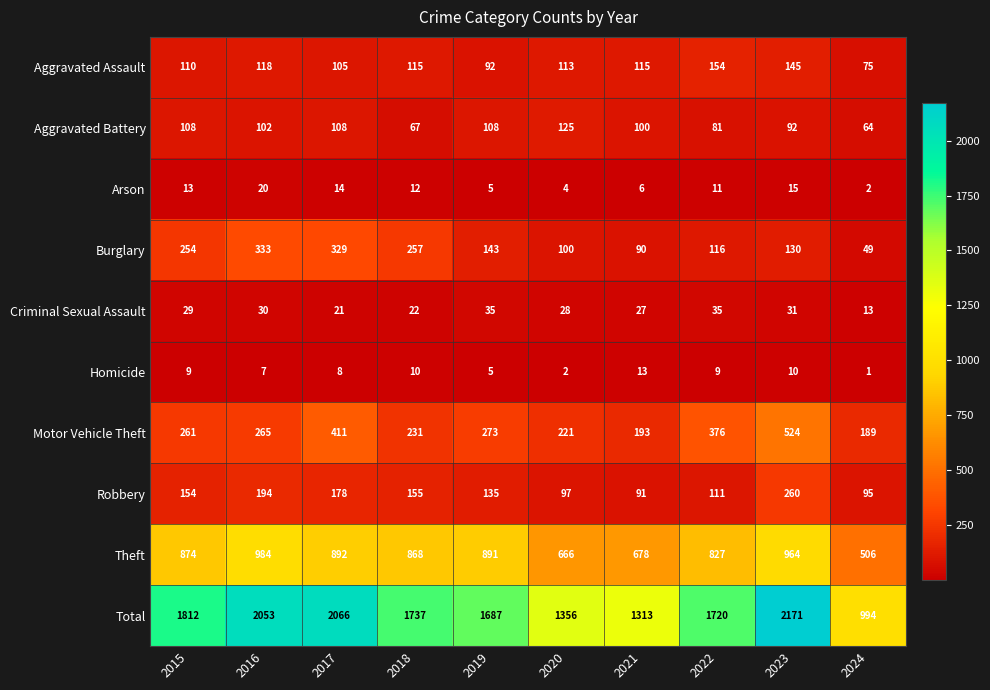

At 2024, list the series in order from largest to smallest.

Total, Theft, Motor Vehicle Theft, Robbery, Aggravated Assault, Aggravated Battery, Burglary, Criminal Sexual Assault, Arson, Homicide